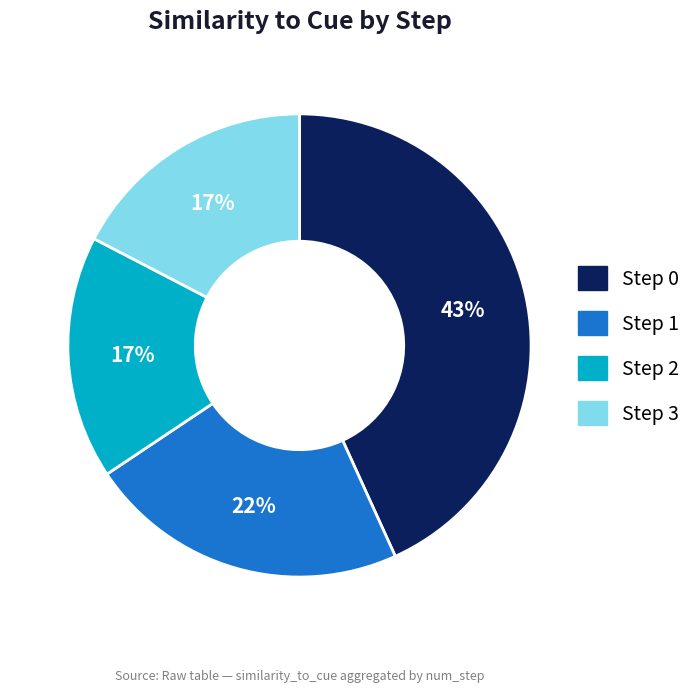

To the nearest percent, what is the difference between the Step 0 and Step 3 slice percentages?

26%